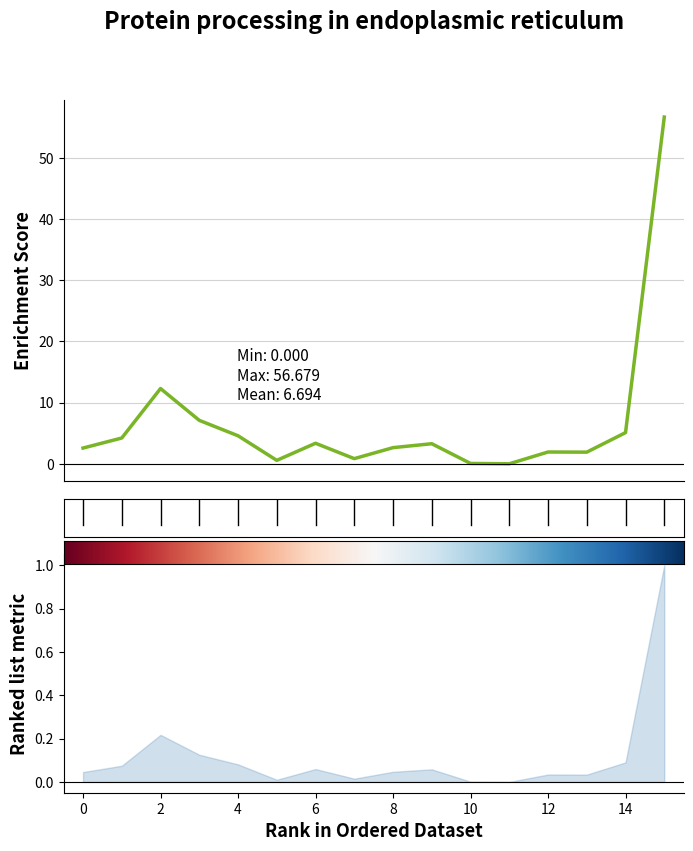

True or false: the data has more than 1 interior local peaks.

True